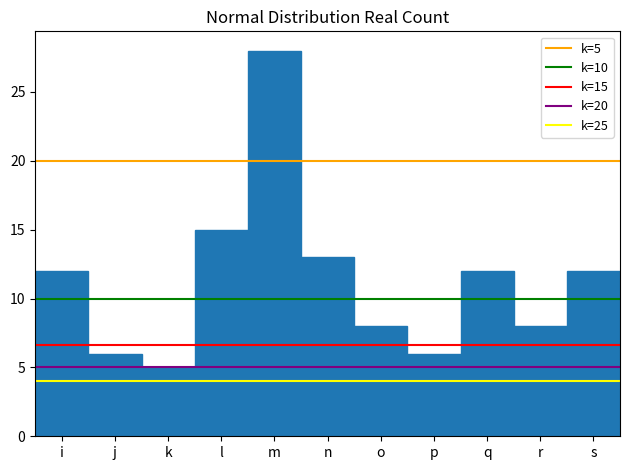

Reading right to left, transcribe all the data shown in this chart.

12	8	12	6	8	13	28	15	5	6	12